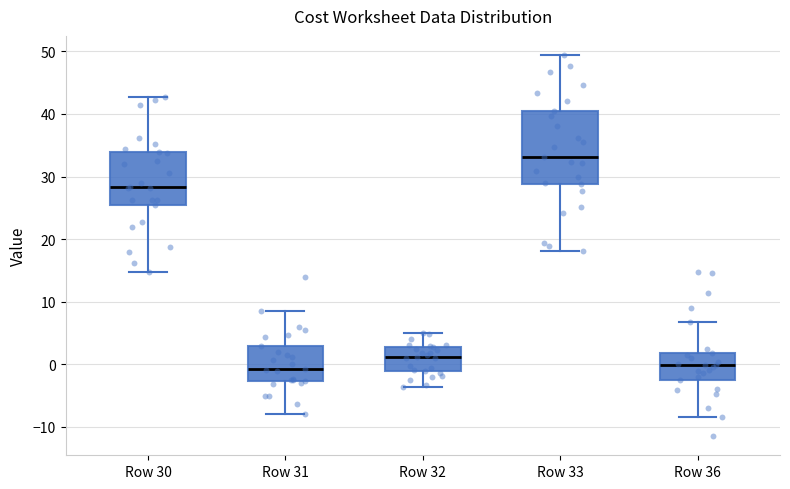

Reading left to right, read every box against the y-axis: the position of its median line, the range the box covers, and the ends of its whiskers. The values are not printed on the chart, so give them approximately, as read against the axis.

Row 30: median 28, box 26 to 34, whiskers 15 to 43
Row 31: median -1, box -3 to 3, whiskers -8 to 9
Row 32: median 1, box -1 to 3, whiskers -4 to 5
Row 33: median 33, box 29 to 40, whiskers 18 to 49
Row 36: median 0, box -3 to 2, whiskers -8 to 7